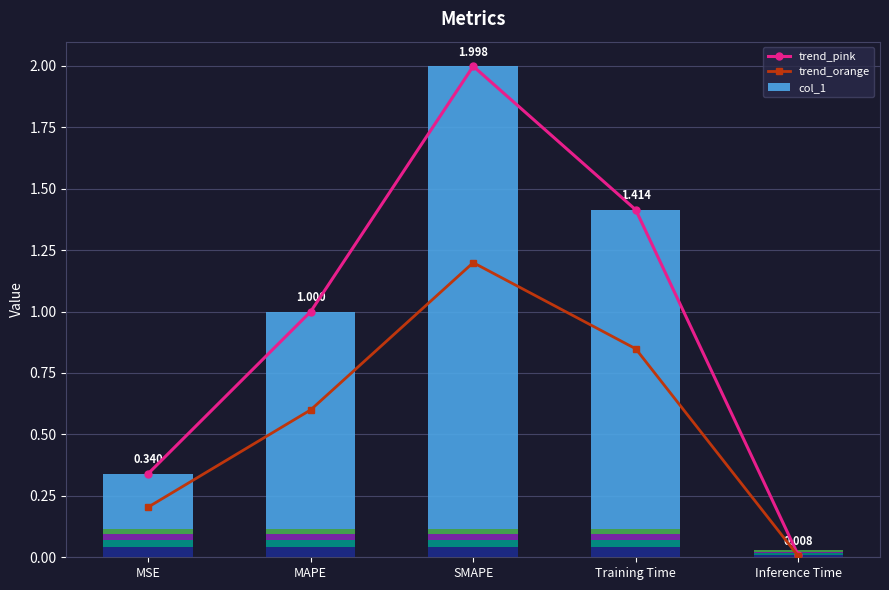

Read the col_1 value at MAPE.

1.0